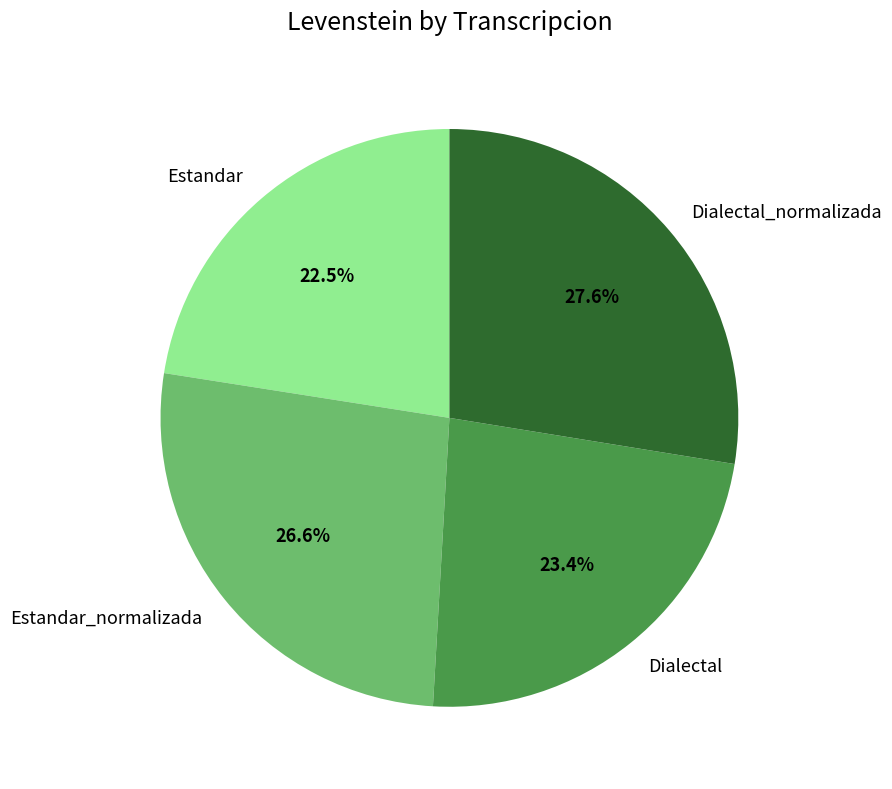

Is Dialectal the majority of the pie?

No